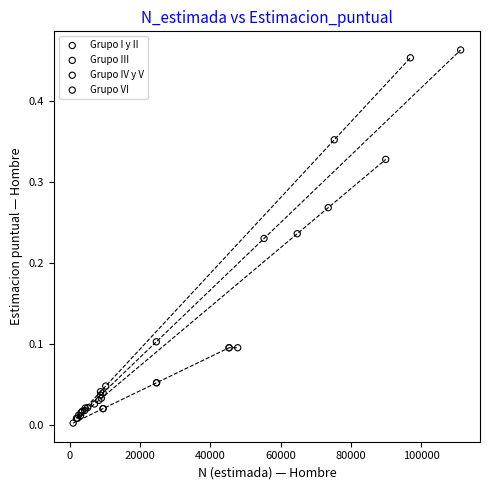

Which series contains the highest Y value?

Grupo III